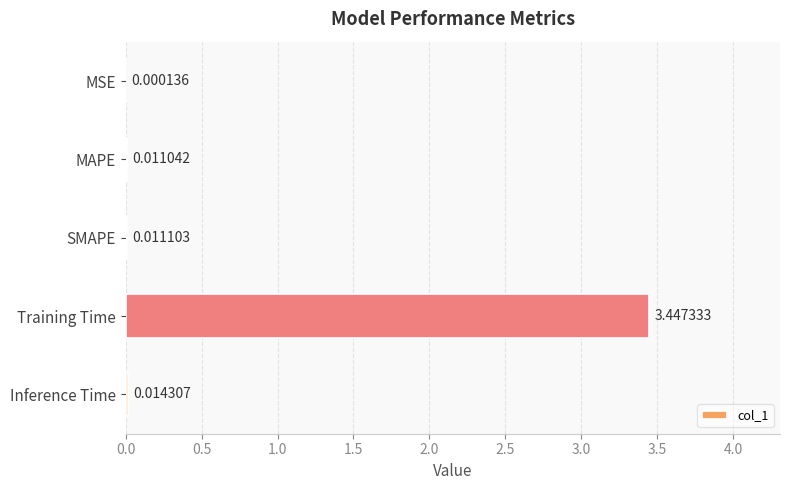

What is the change in value from Training Time to Inference Time?

-3.4